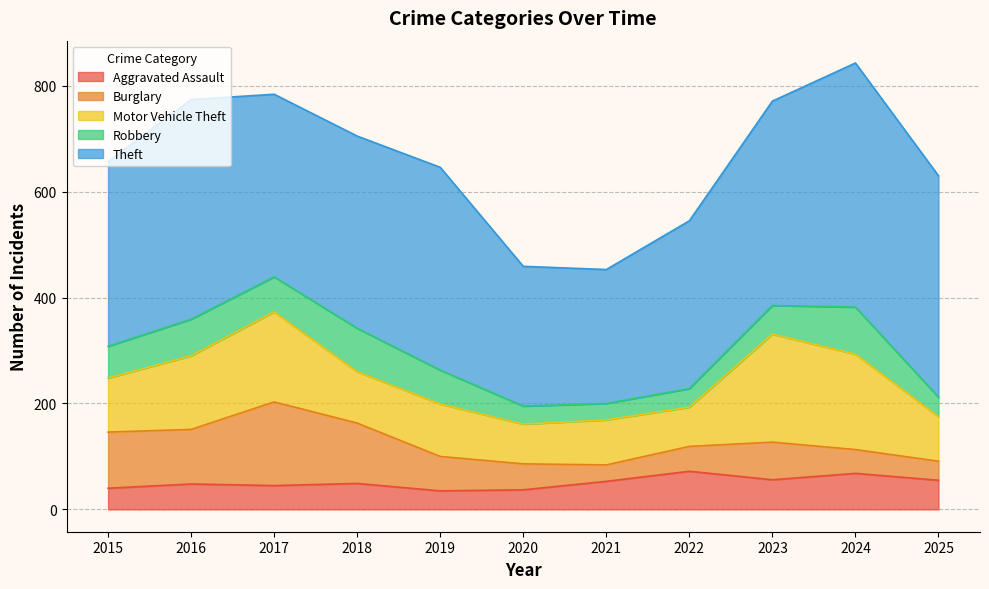

What is the sum of all Burglary values?

825